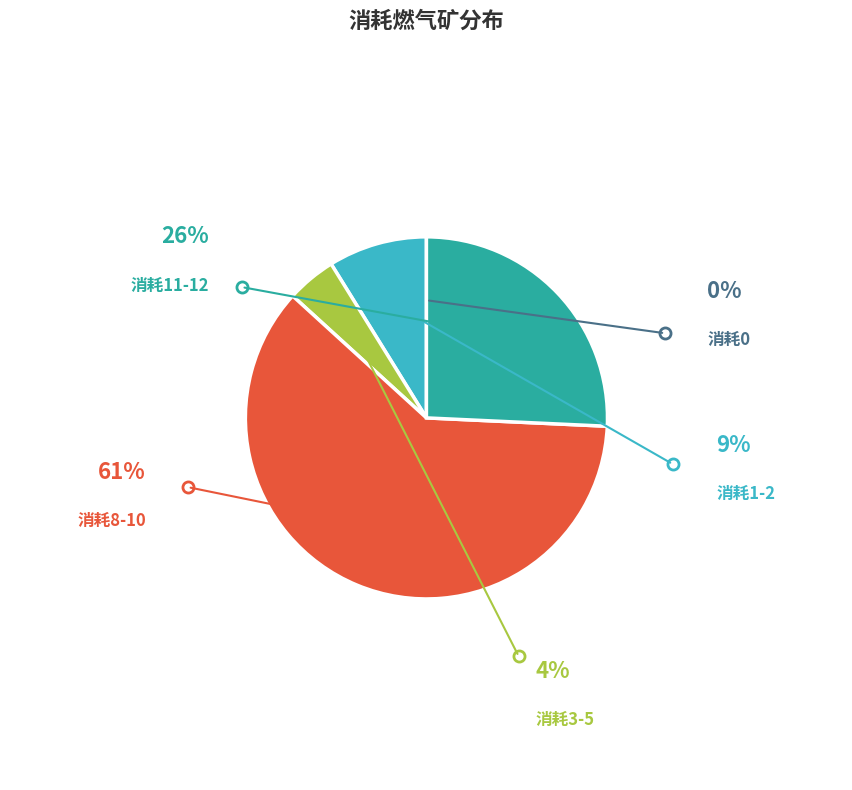

Does any single category account for the majority?

Yes